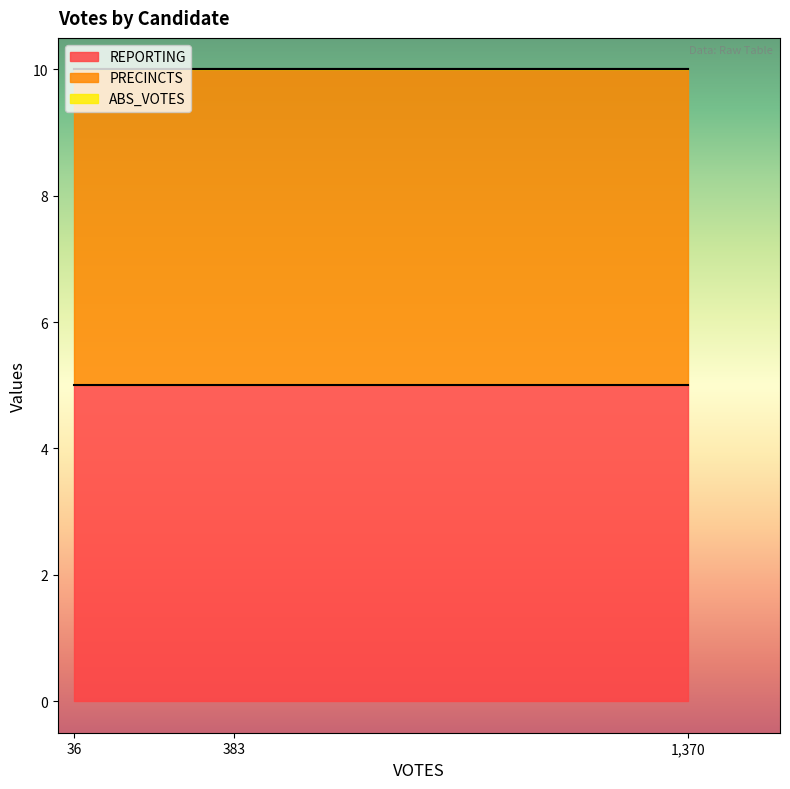

True or false: REPORTING has a value of 9 at ashm.

False